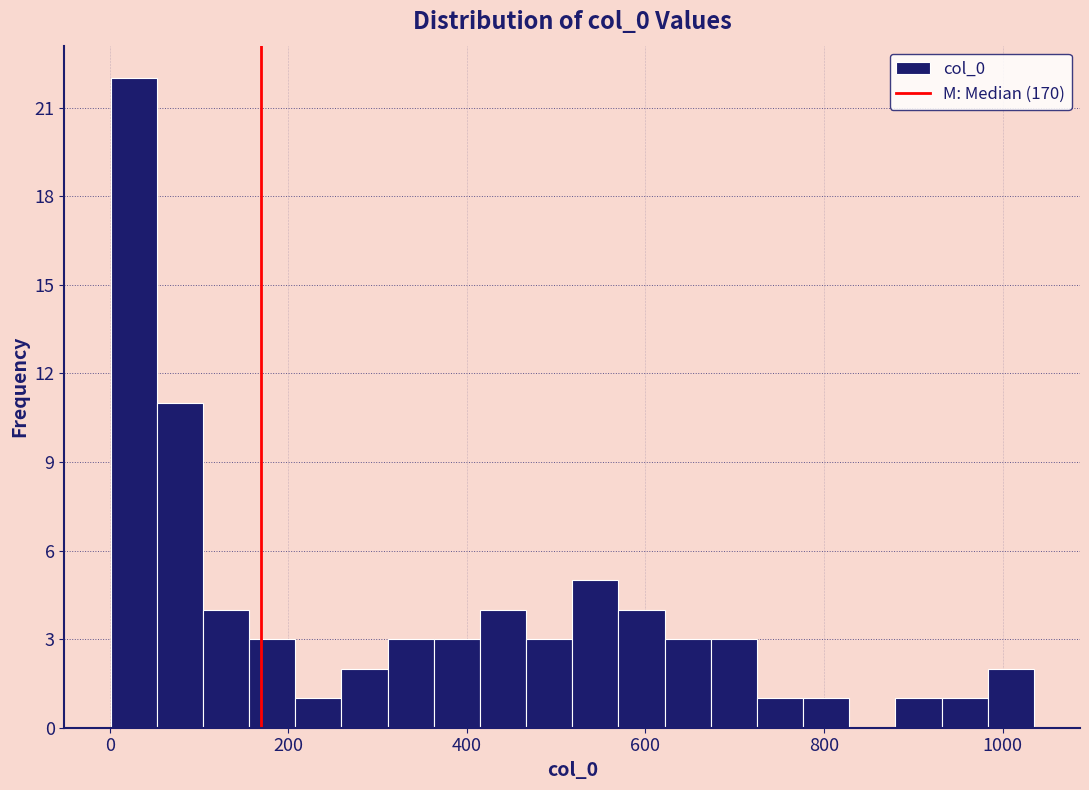

Read against the x-axis, roughly where is the centre of the tallest bar?

20